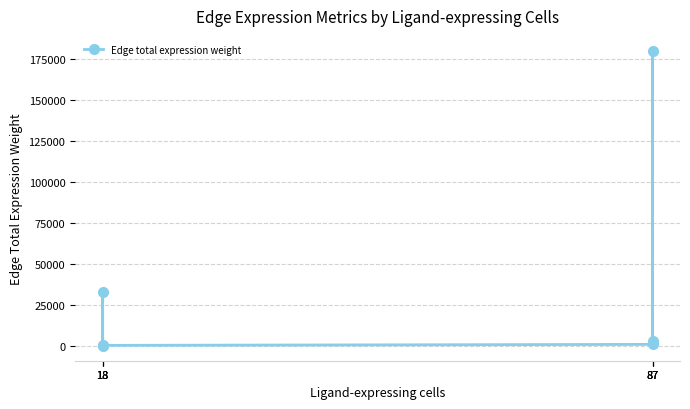

What is the value of the 3rd point from the left?

3164.1